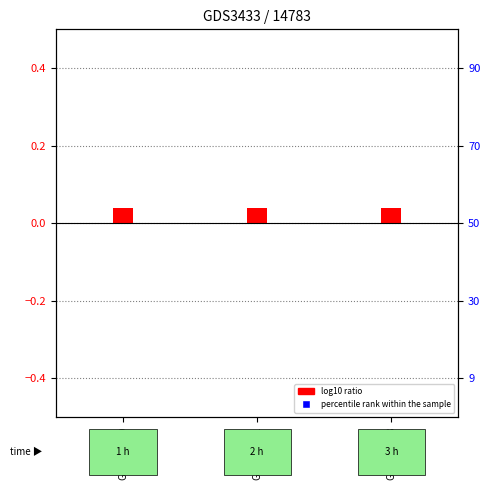

Which series has the largest total across all categories?

log10 ratio